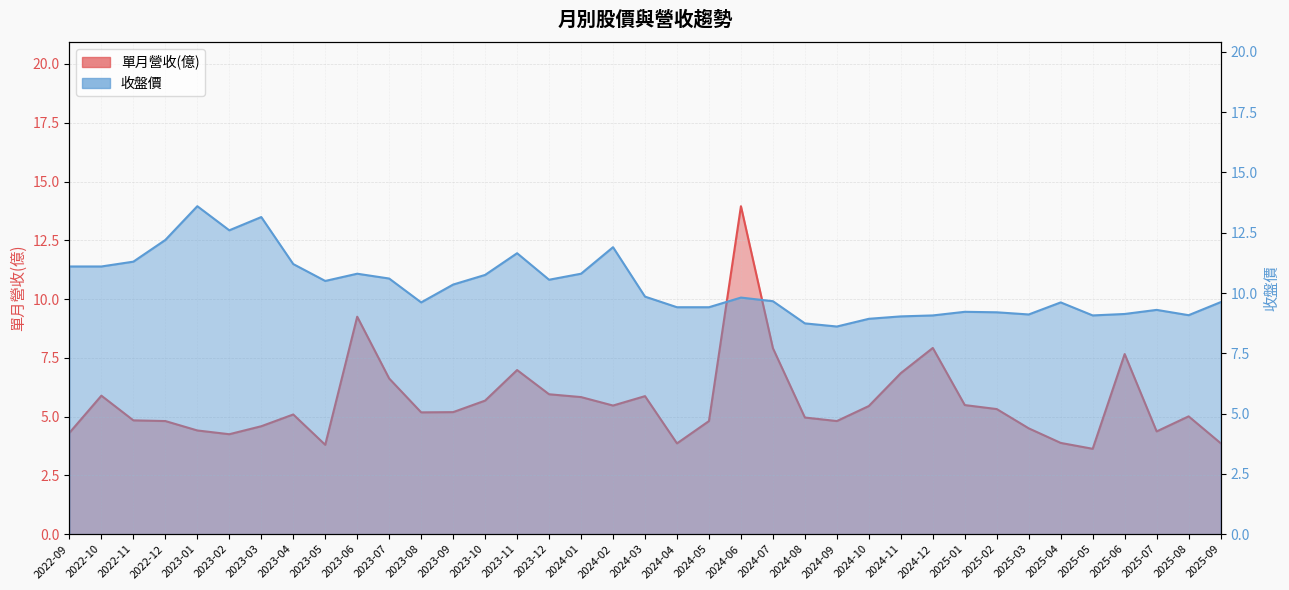

At how many categories does at least one series exceed 6?

37